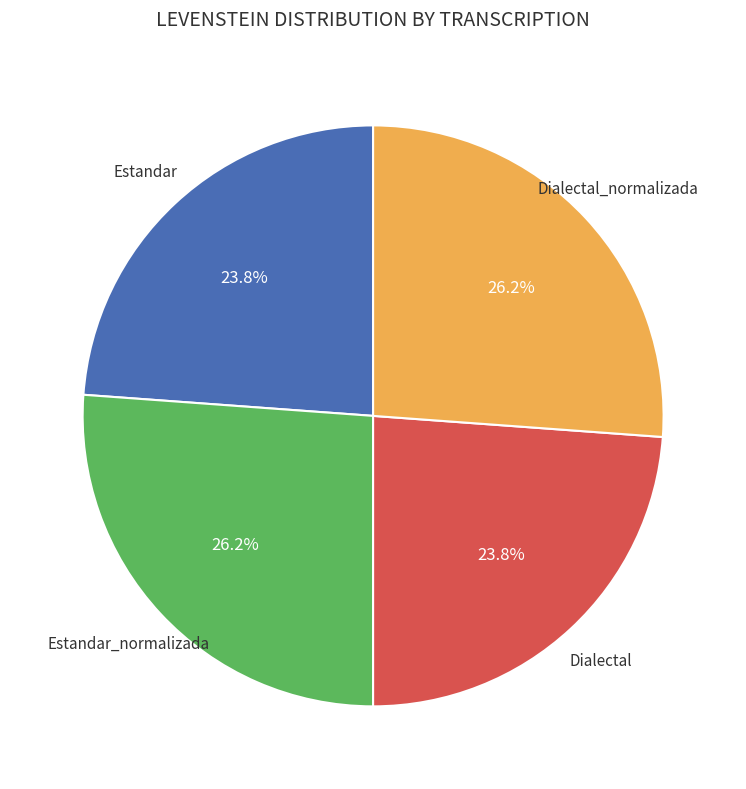

Is there any slice that represents more than half of the pie?

No